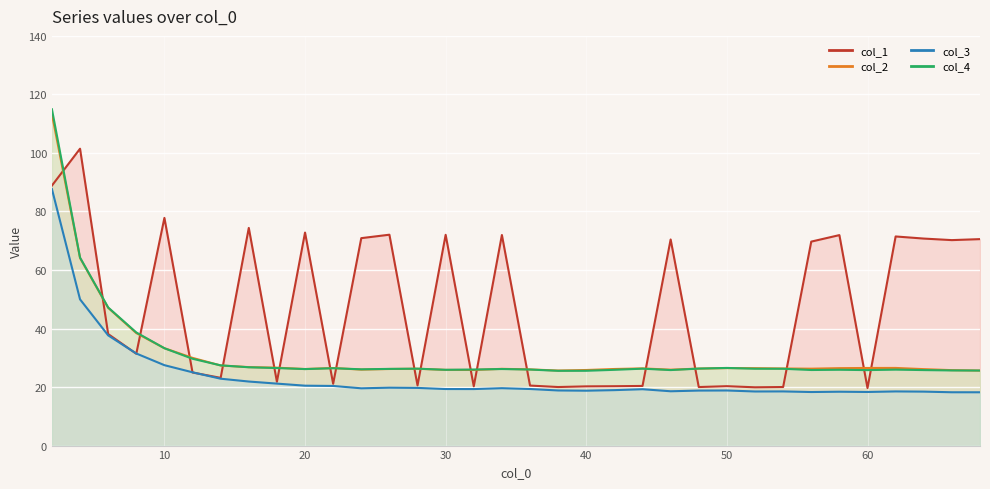

How many categories are shown in the chart?

34